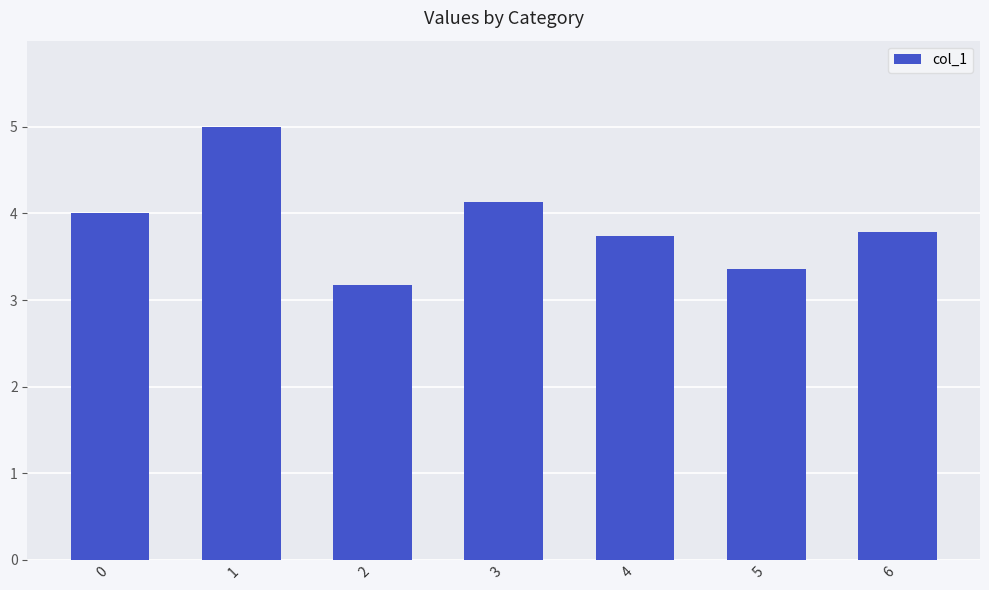

The chart shows a value of 4.0 at 0. True or false?

True